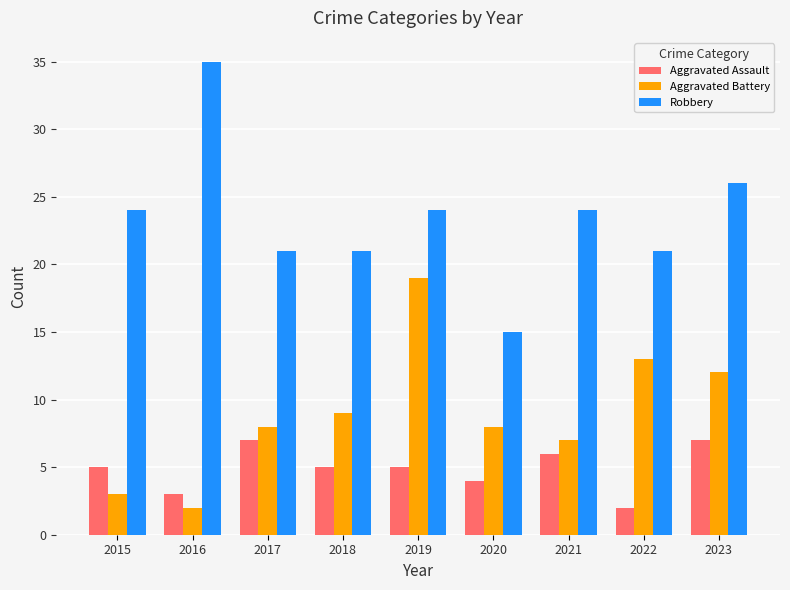

Reading left to right, list all the values displayed in this chart.

Aggravated Assault: 2015=5	2016=3	2017=7	2018=5	2019=5	2020=4	2021=6	2022=2	2023=7
Aggravated Battery: 2015=3	2016=2	2017=8	2018=9	2019=19	2020=8	2021=7	2022=13	2023=12
Robbery: 2015=24	2016=35	2017=21	2018=21	2019=24	2020=15	2021=24	2022=21	2023=26